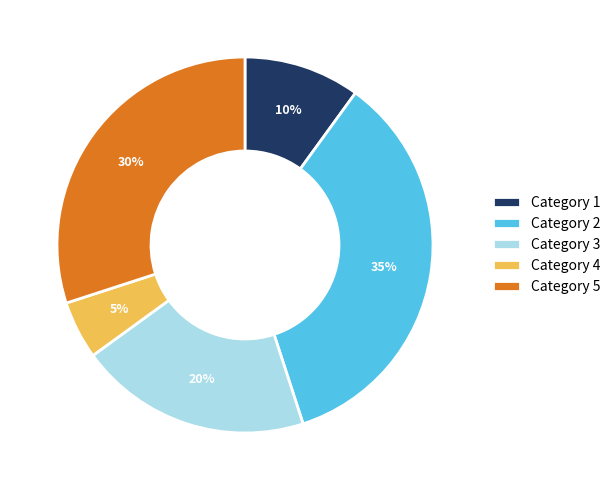

Rank the categories by value from highest to lowest.

Category 2, Category 5, Category 3, Category 1, Category 4